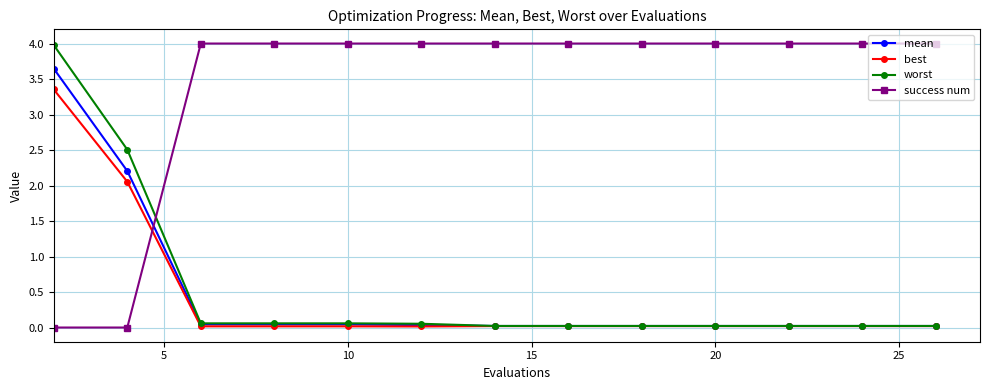

After their last crossing, which series has the higher values: success num or worst?

success num